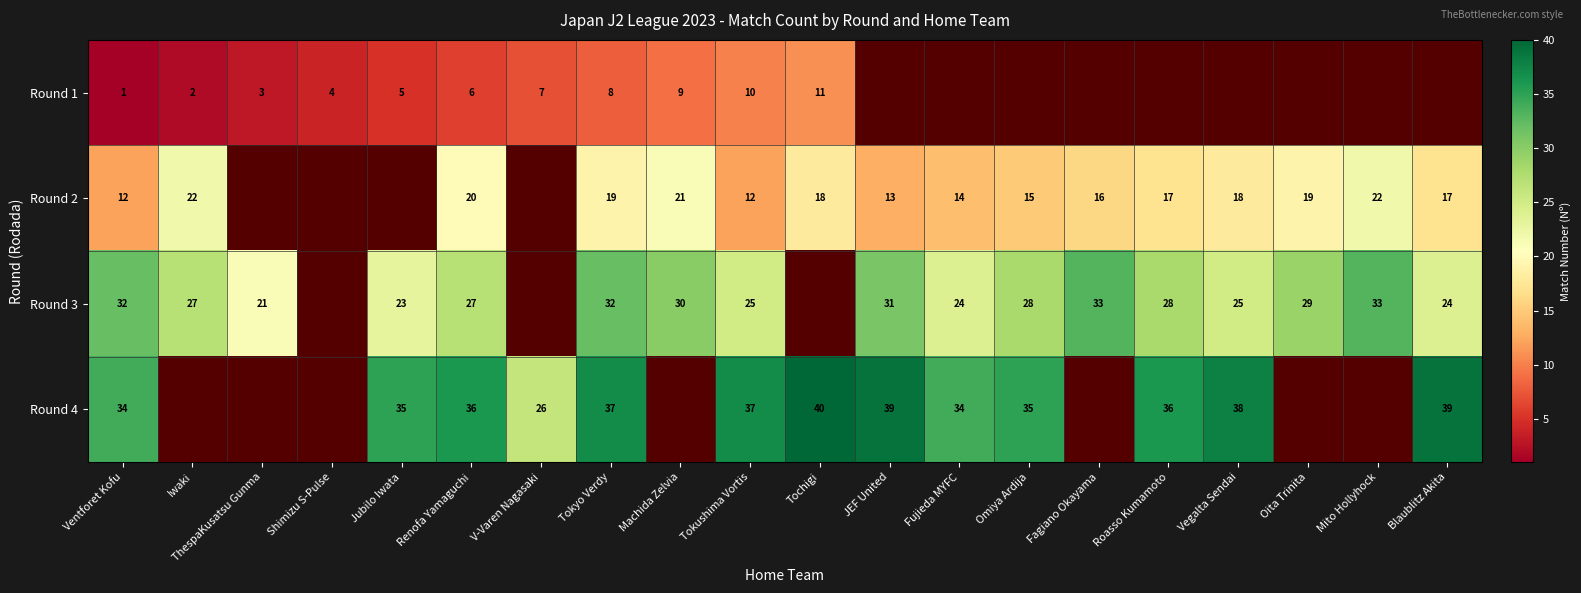

What is the minimum value shown in the chart?

1.0